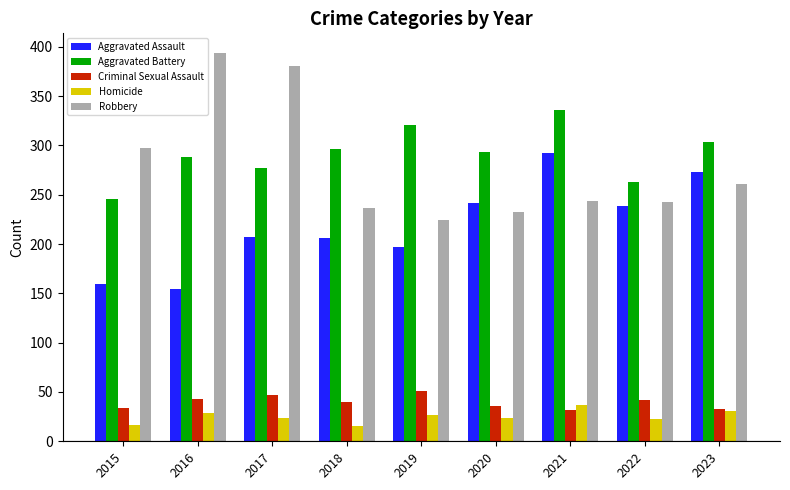

What is the difference between the highest and lowest values at 2018?

281